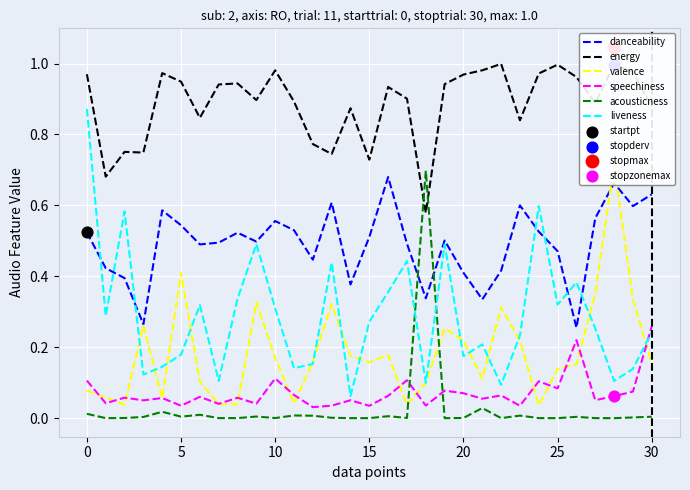

Which series has the largest Y range (max minus min)?

liveness